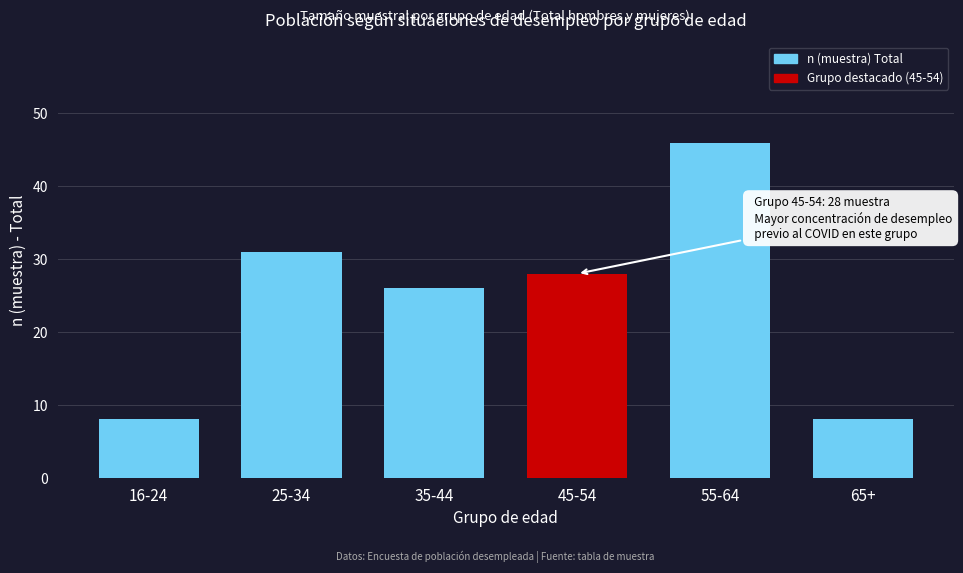

Reading left to right, extract all data points from this chart.

8	31	26	28	46	8